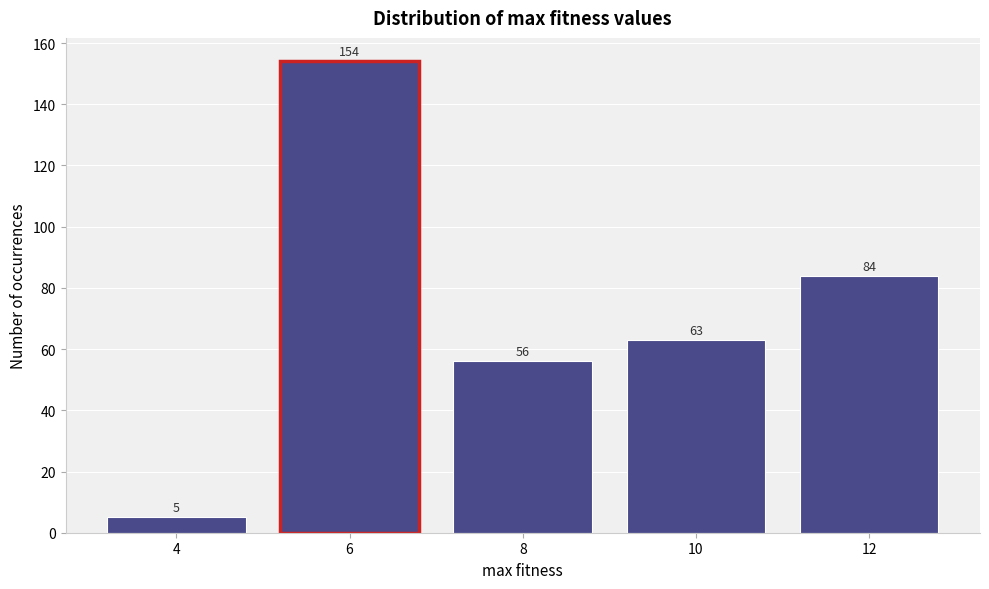

Reading right to left, what are all the values shown in this chart?

12=84	10=63	8=56	6=154	4=5